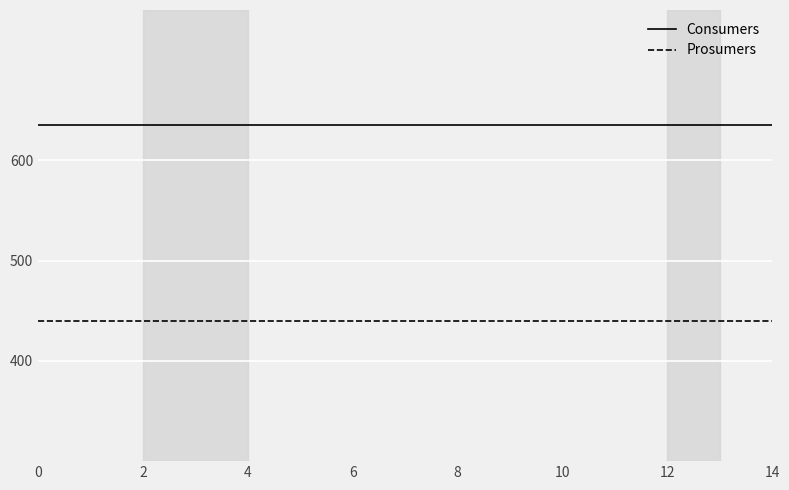

What is the highest value of the Prosumers series?

440